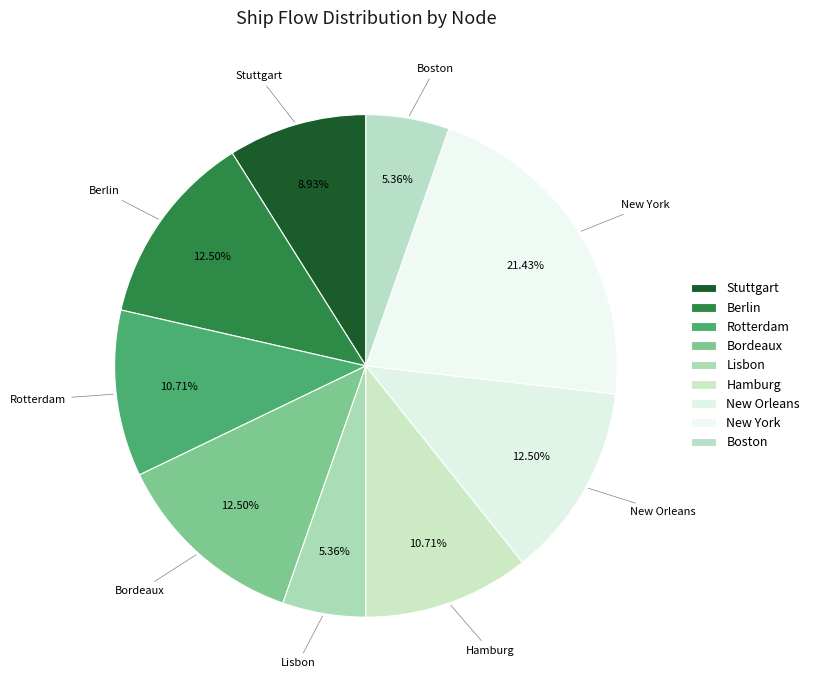

What is the smallest slice in the pie chart?

Lisbon